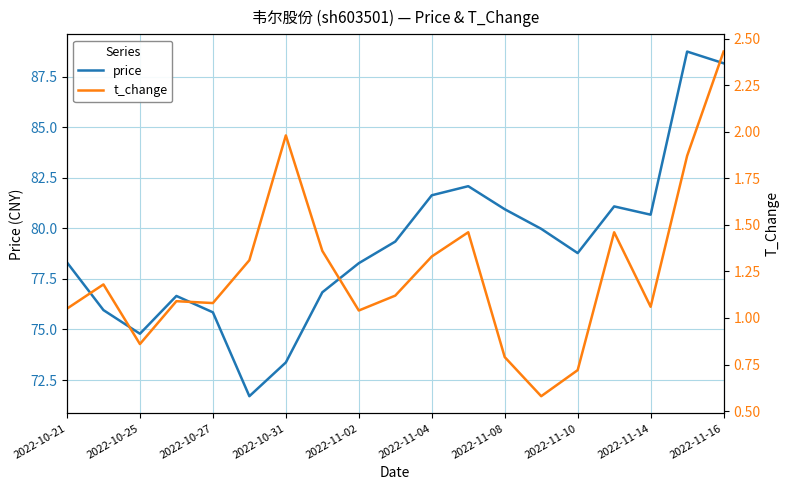

At which label does t_change first exceed 1?

2022-10-21